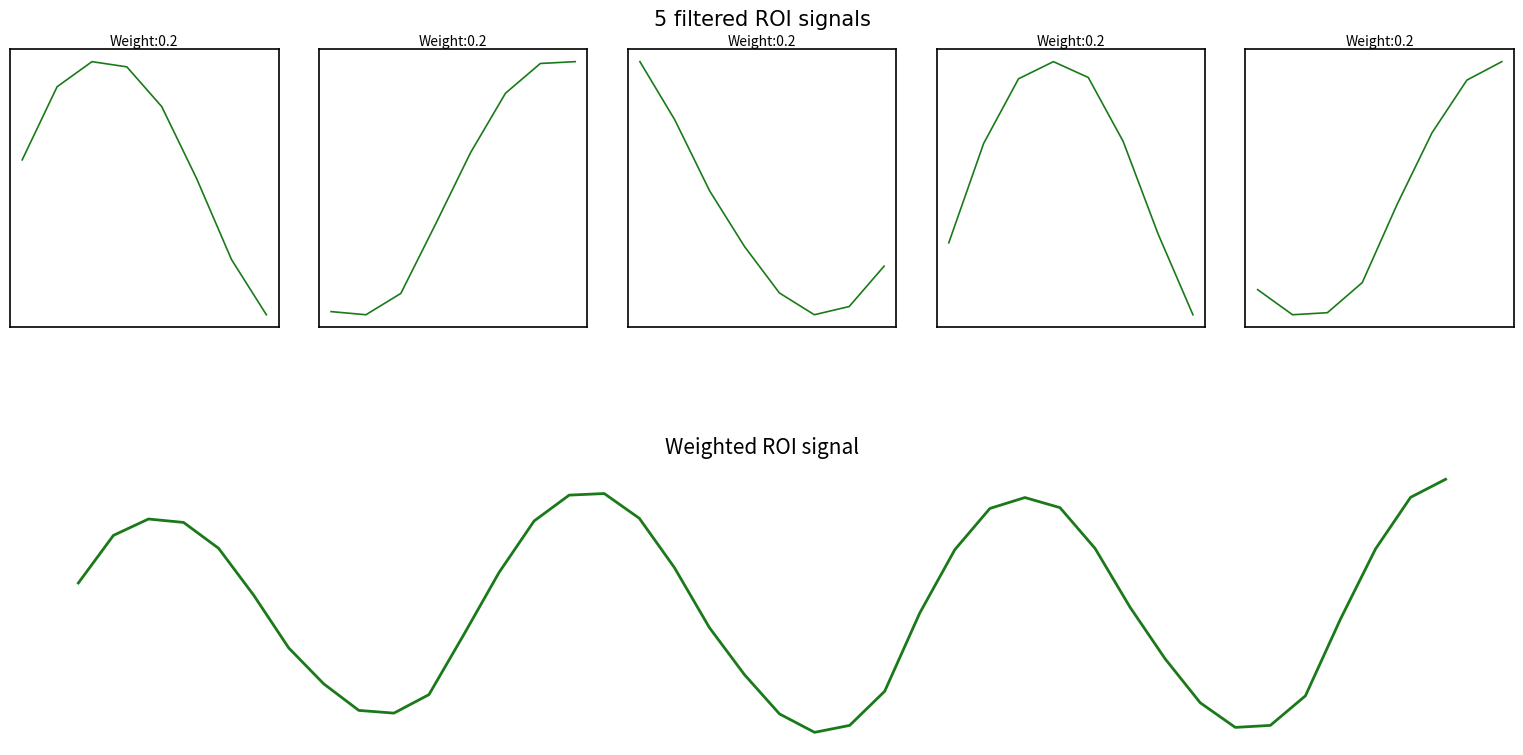

Count the number of data series in this chart.

1